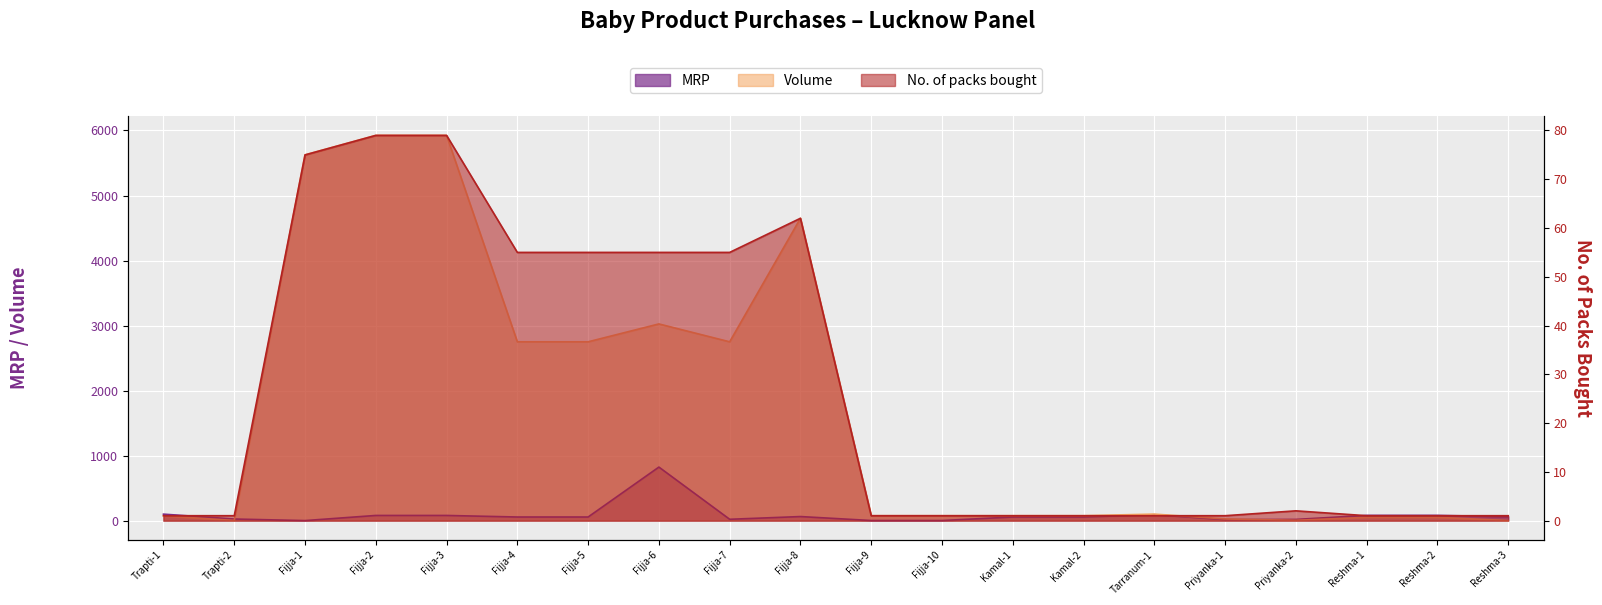

What is the label of the 1st point from the right?

Reshma-3